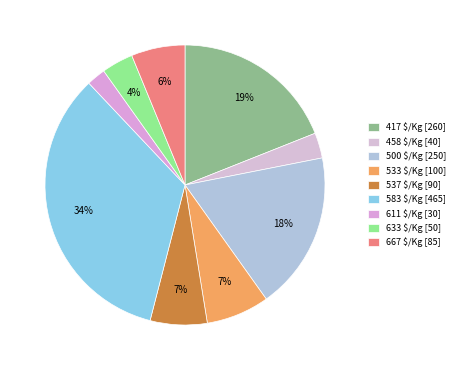

What is the largest slice in the pie chart?

583 $/Kg [465]